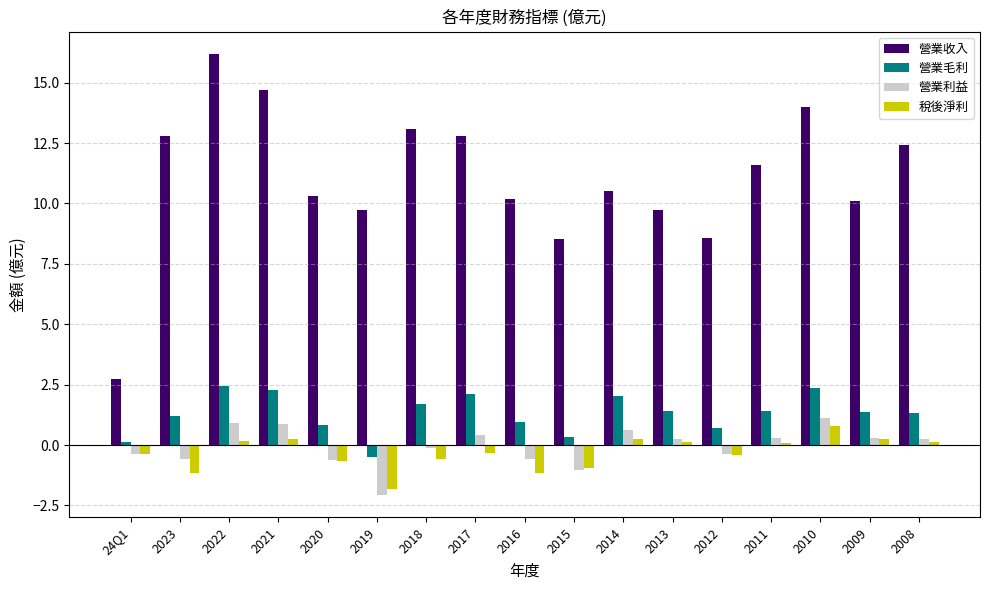

What is the sum of all 稅後淨利 values?

-5.3